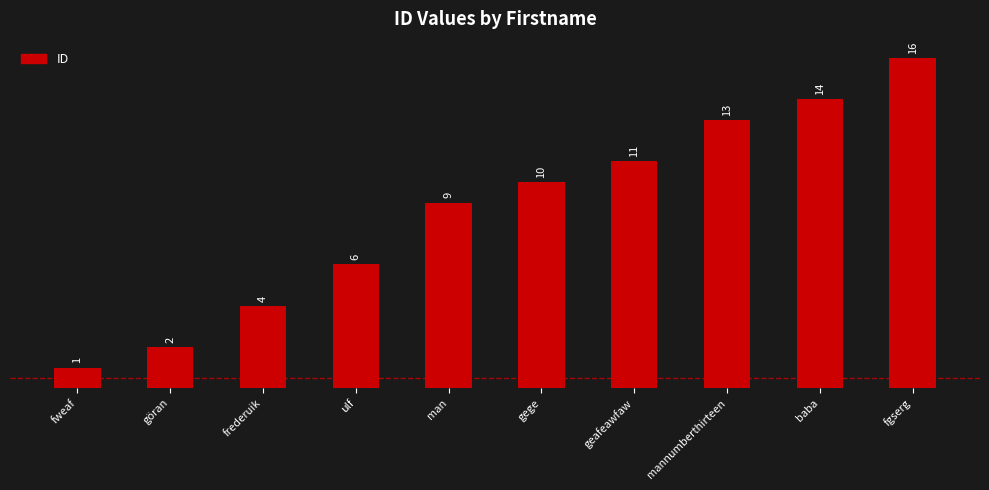

Count the number of data series in this chart.

1